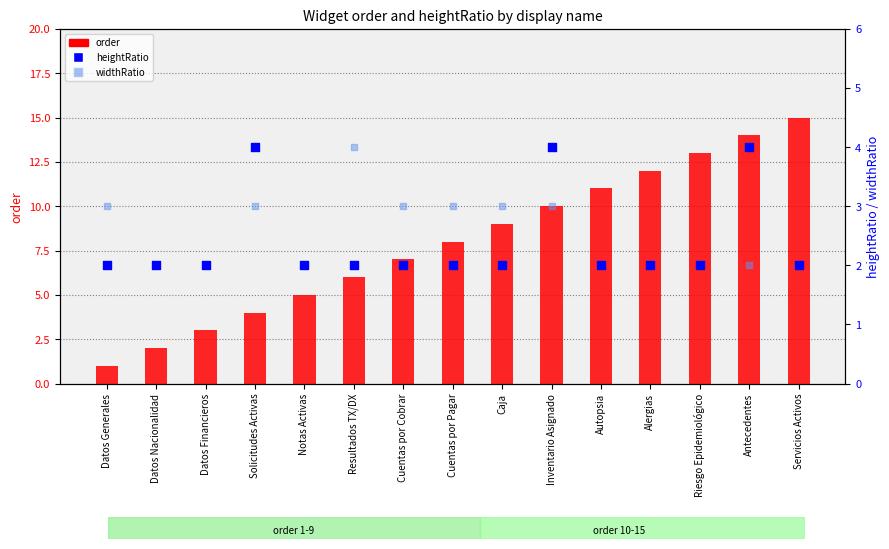

What are all the series names shown in the legend?

order, heightRatio, widthRatio